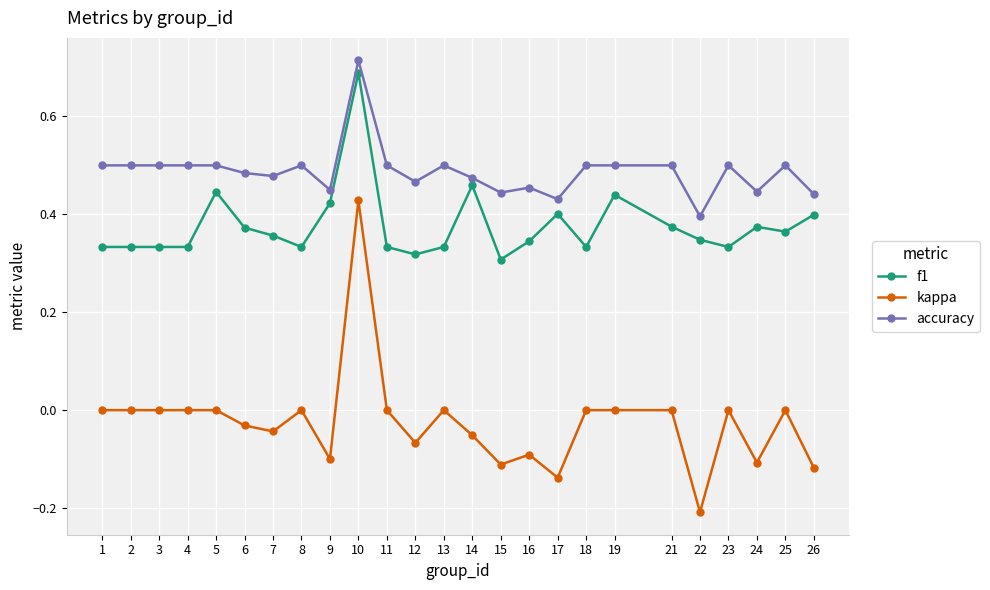

What is the sum of all kappa values?

-0.6